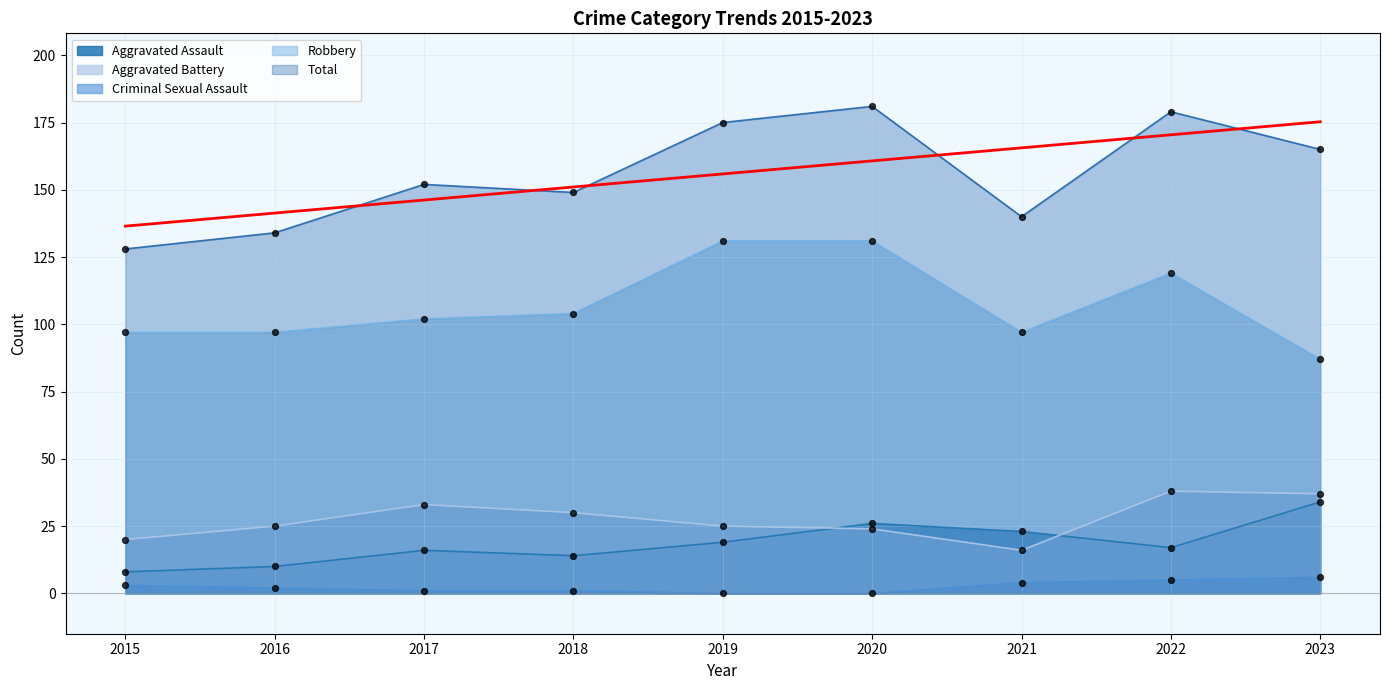

What is the total value across all series at 2021?

280